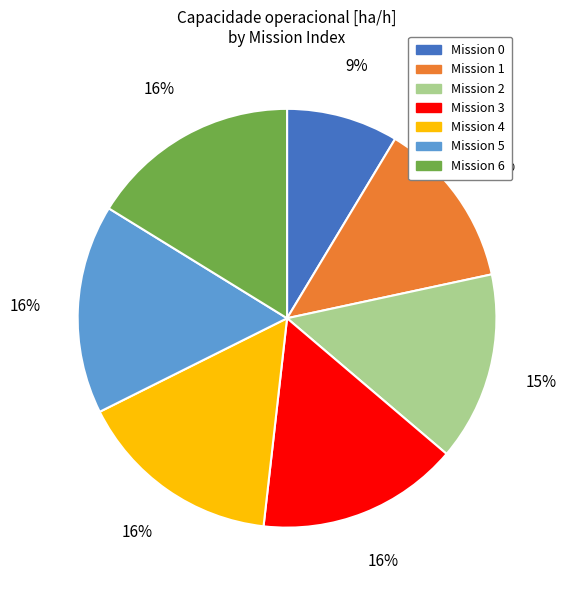

Is there any slice that represents more than half of the pie?

No